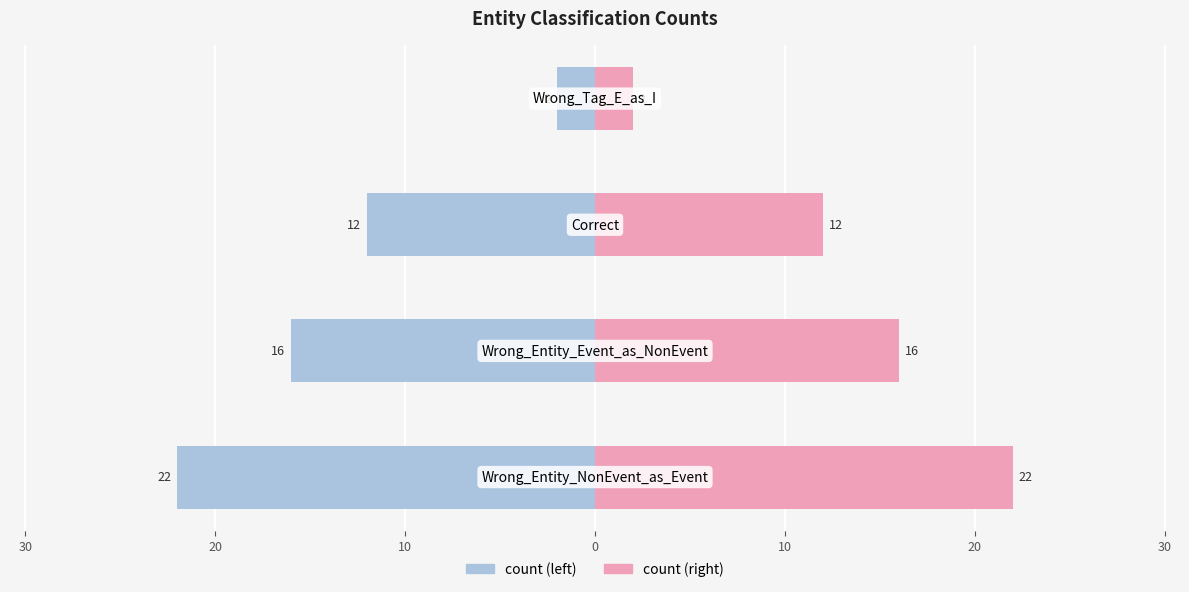

Between 10 and 30, which is larger?

10